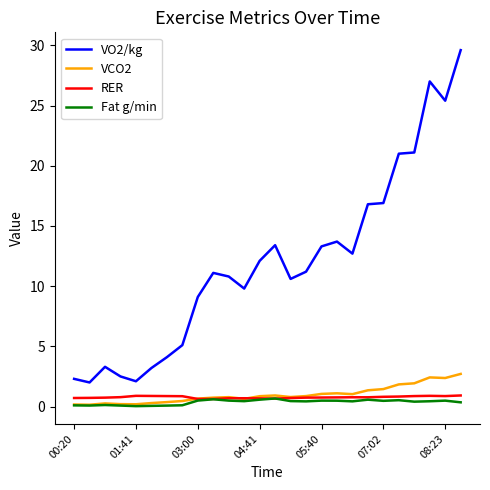

At how many categories does at least one series exceed 24?

3